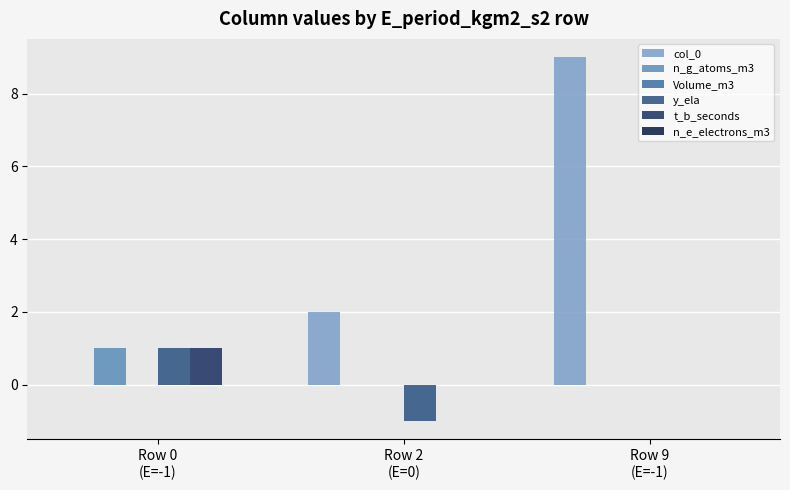

How many distinct data groups are displayed?

4